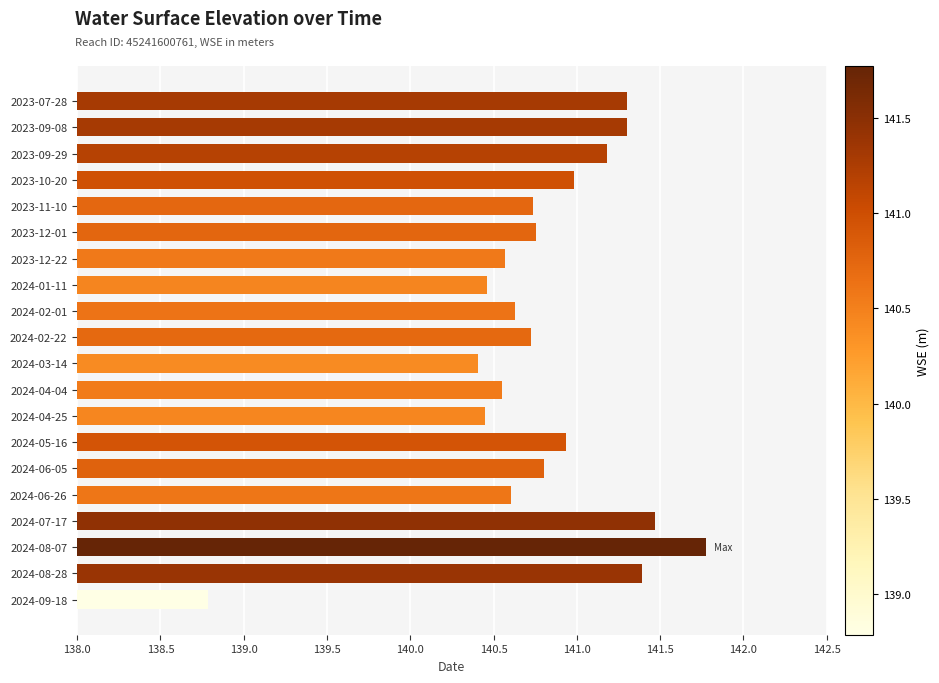

What is the approximate value at 2024-01-11?

140.5